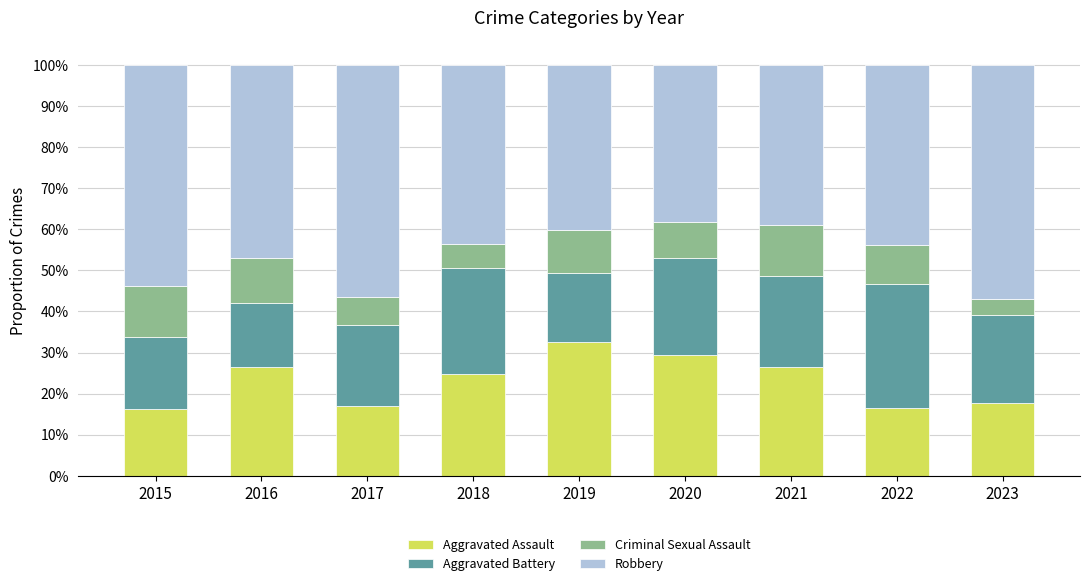

What is the total value across all series at 2022?

100.0